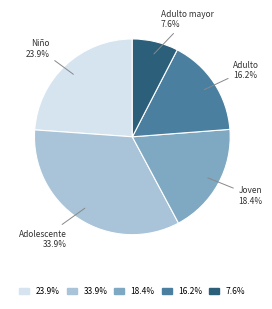

Is there a majority slice in this chart?

No